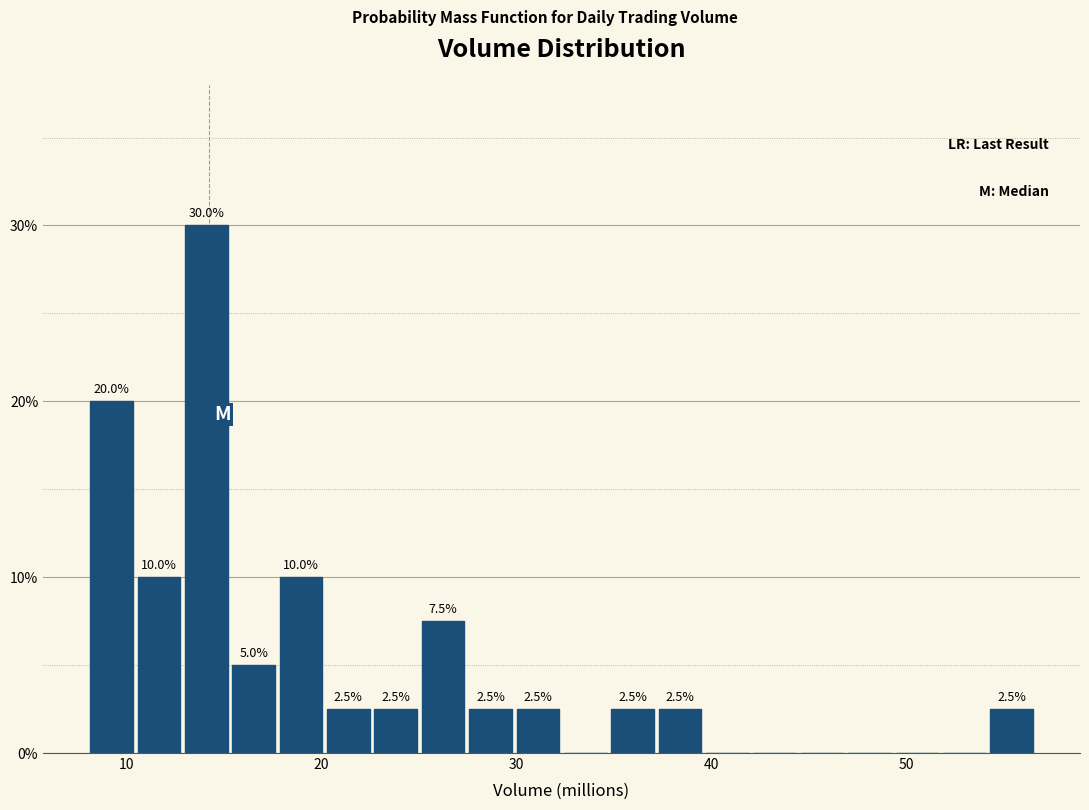

Around what value on the x-axis is the tallest bar? Give the approximate position of its centre, as read against the axis.

14